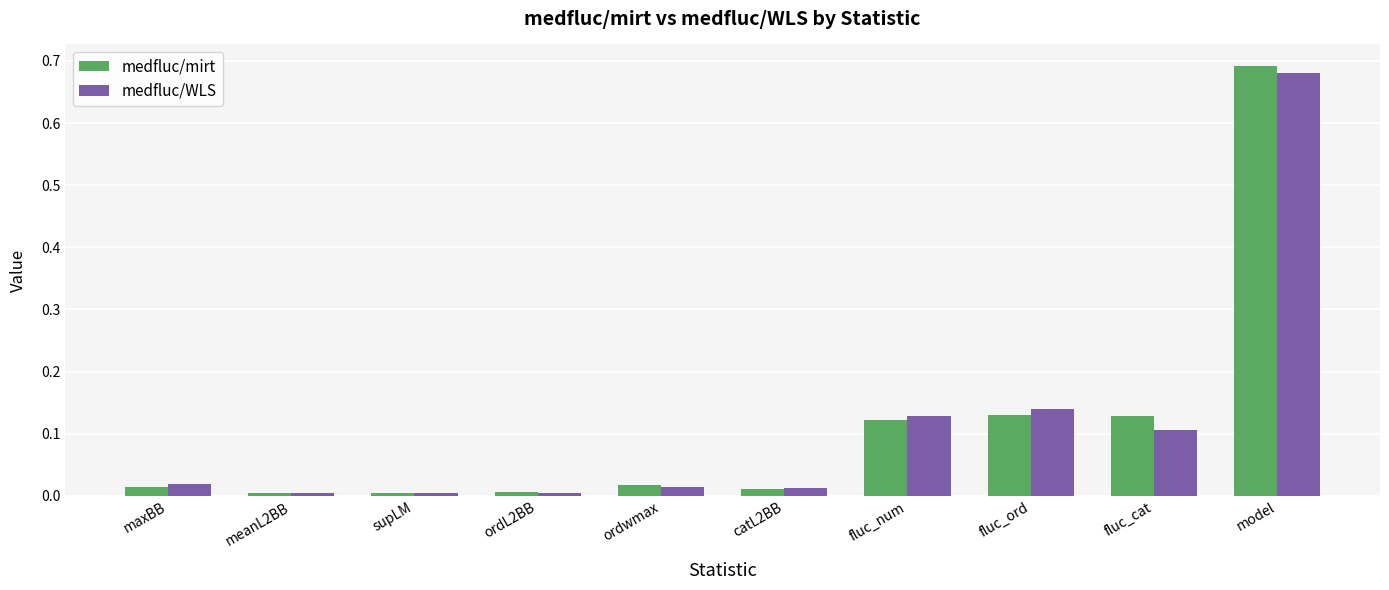

Between supLM and fluc_num, which series saw the biggest shift?

medfluc/WLS